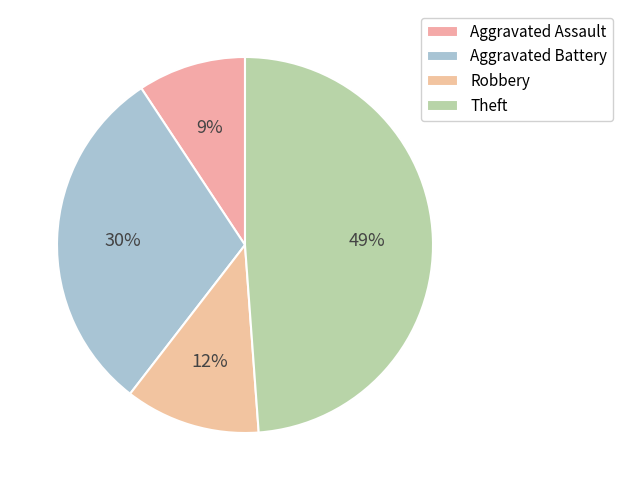

How many slices are in this pie chart?

4